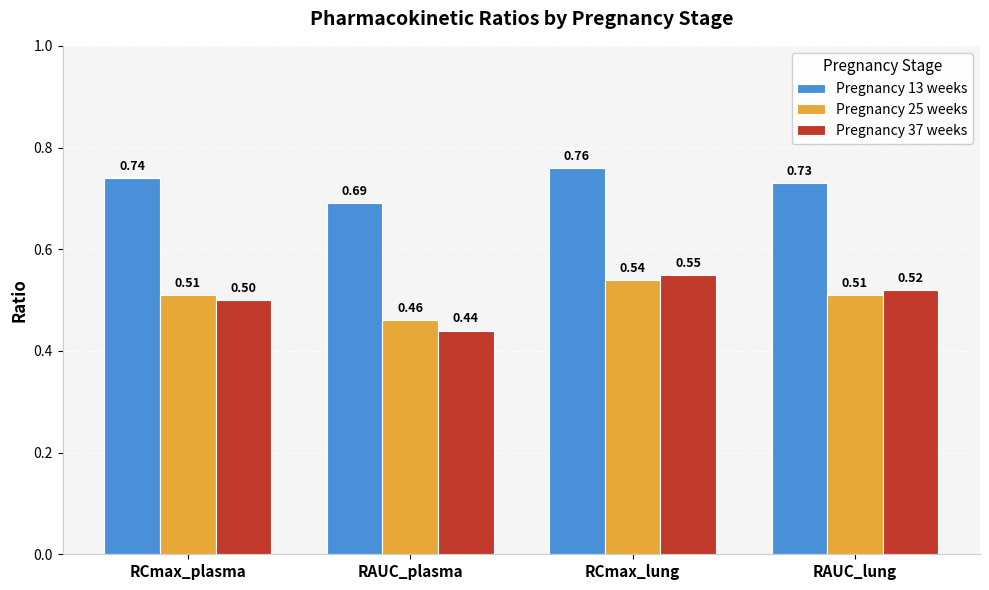

At which label does Pregnancy 25 weeks reach its minimum?

RAUC_plasma